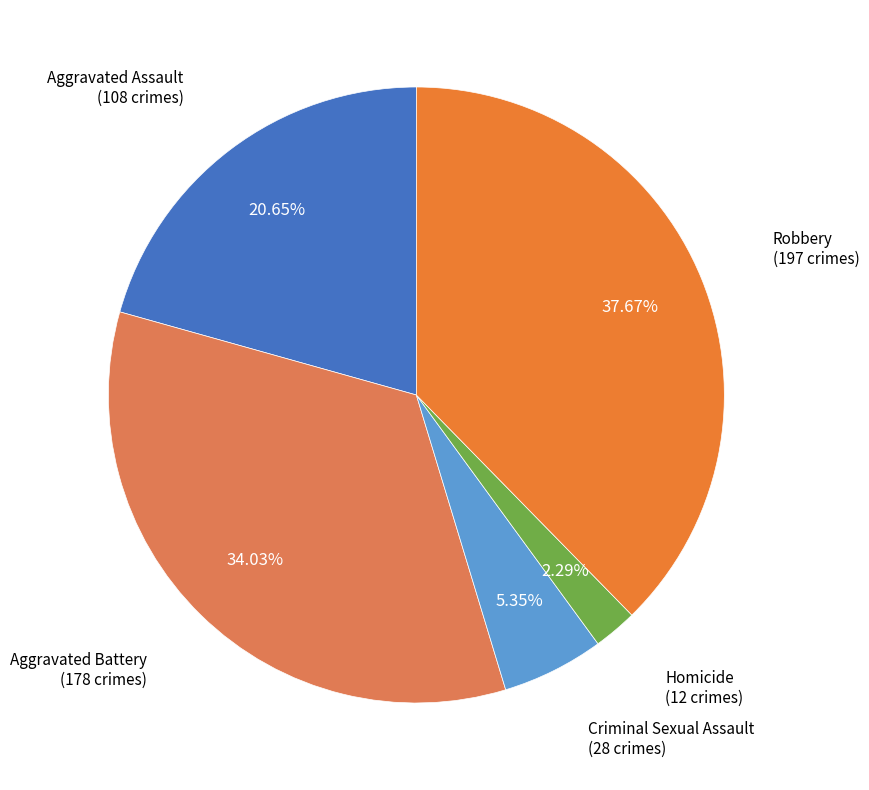

How many slices are in this pie chart?

5